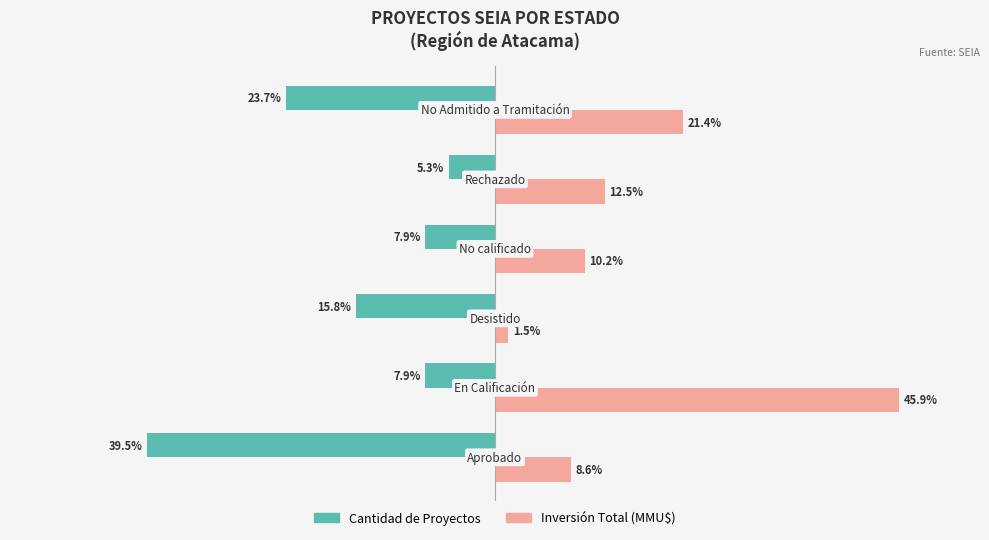

Which series has the widest spread of values?

Inversión Total (MMU$)